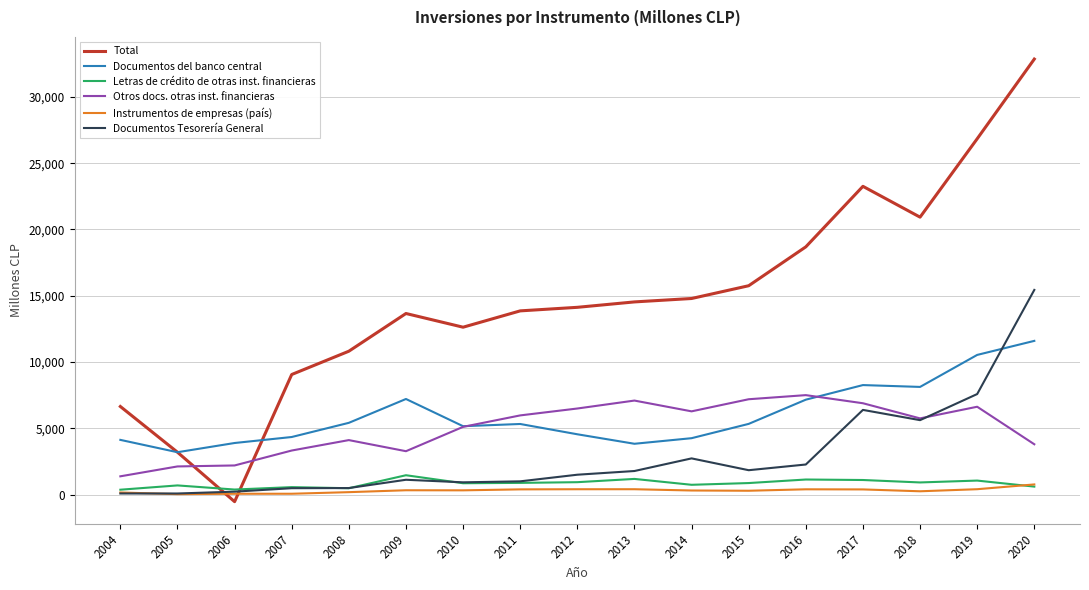

Which series has the largest range (max minus min)?

Total